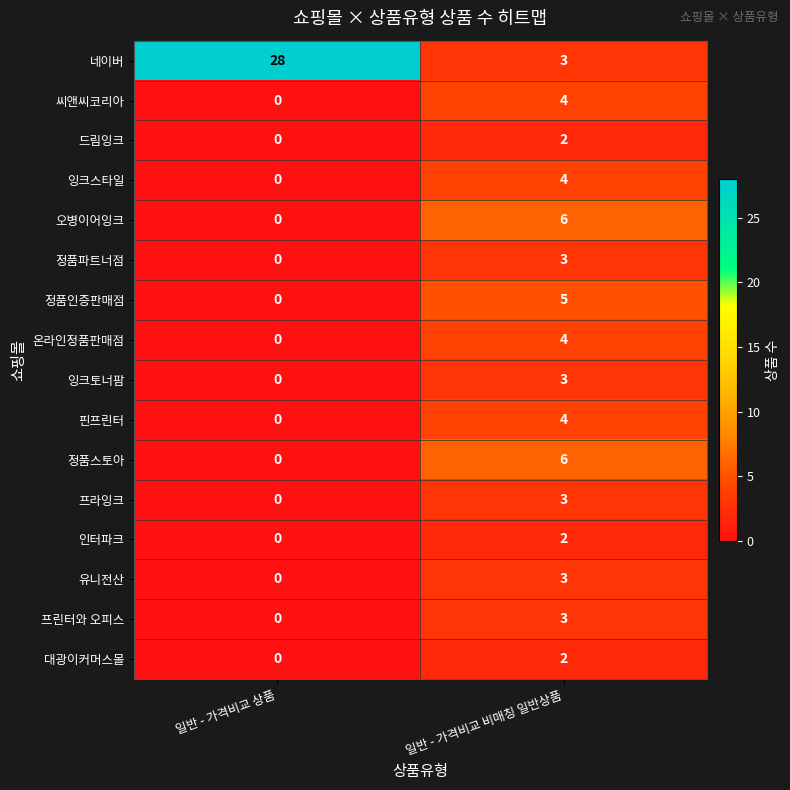

True or false: 인터파크 has a value of 0 at 일반 - 가격비교 상품.

True